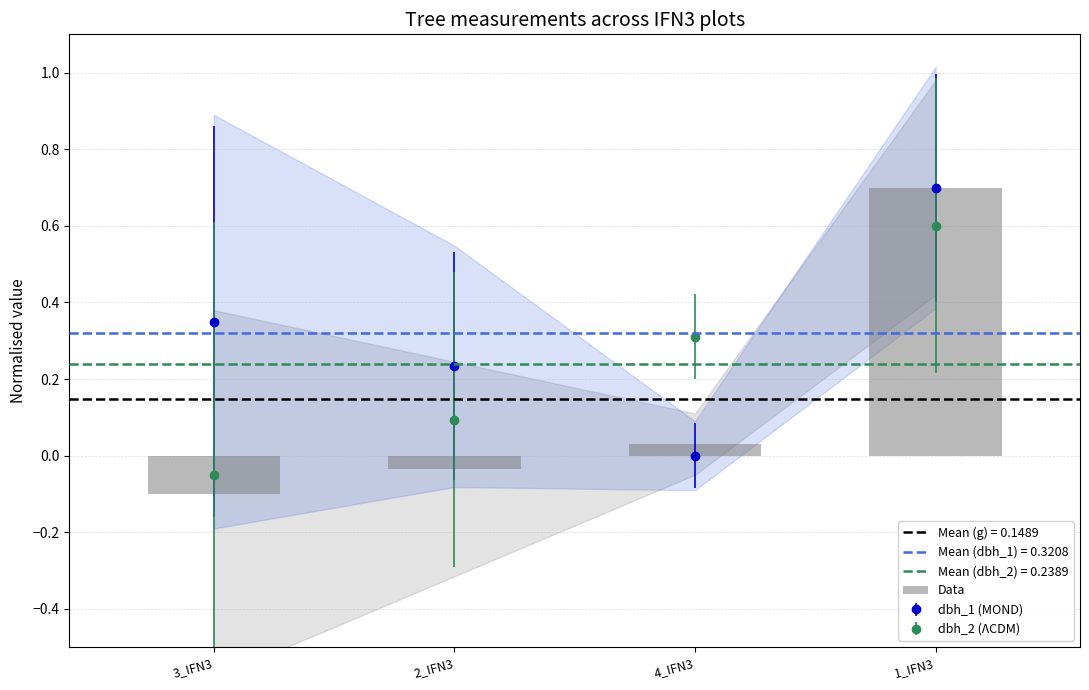

Rank the categories by value from highest to lowest.

1_IFN3, 4_IFN3, 2_IFN3, 3_IFN3